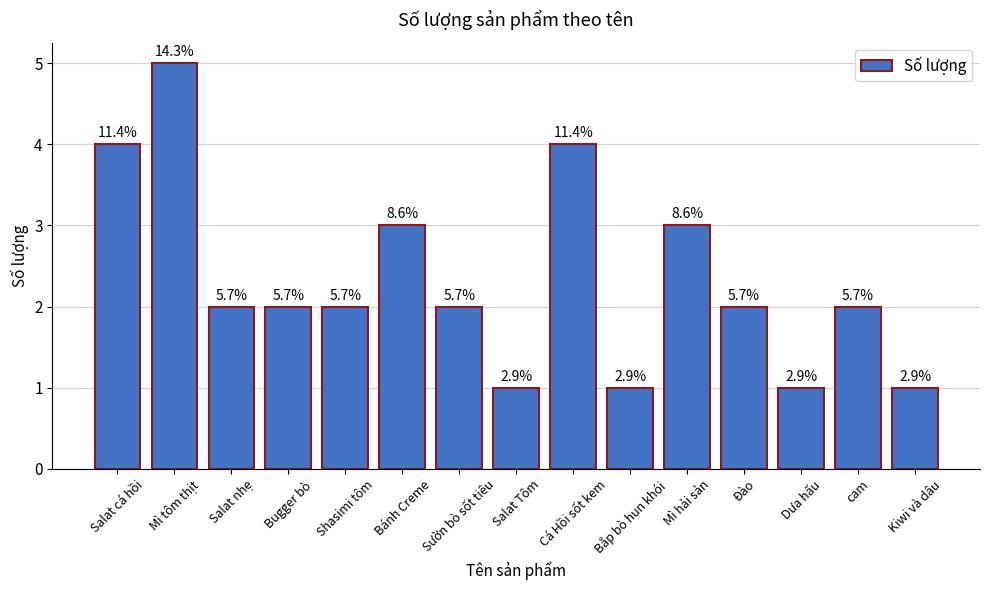

The chart shows a value of 1 at Mì hải sản. True or false?

False